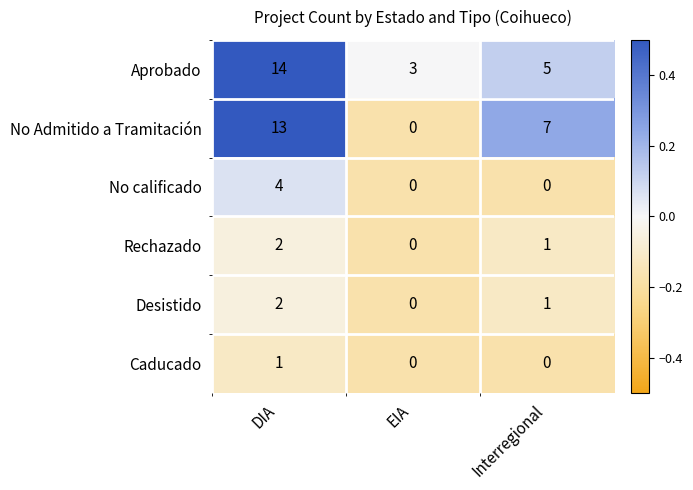

Which category has the highest value across all series?

DIA